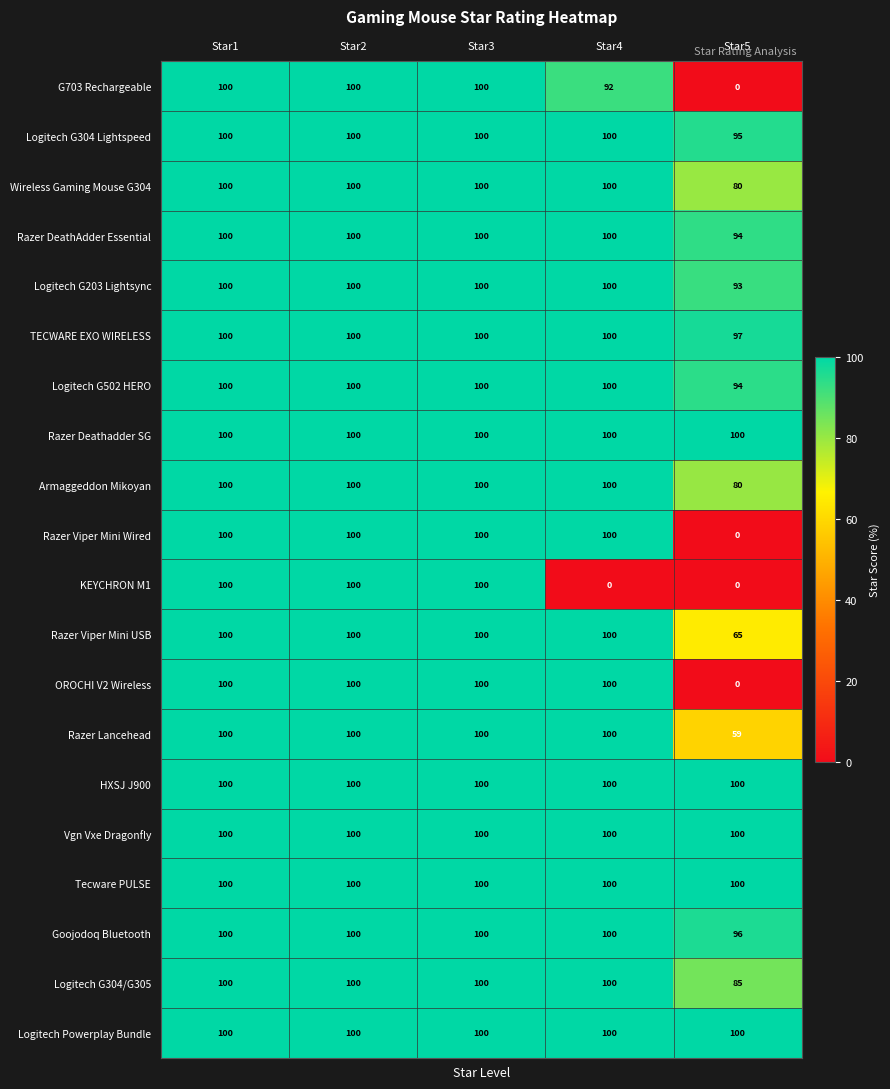

At how many categories does at least one series exceed 40?

5